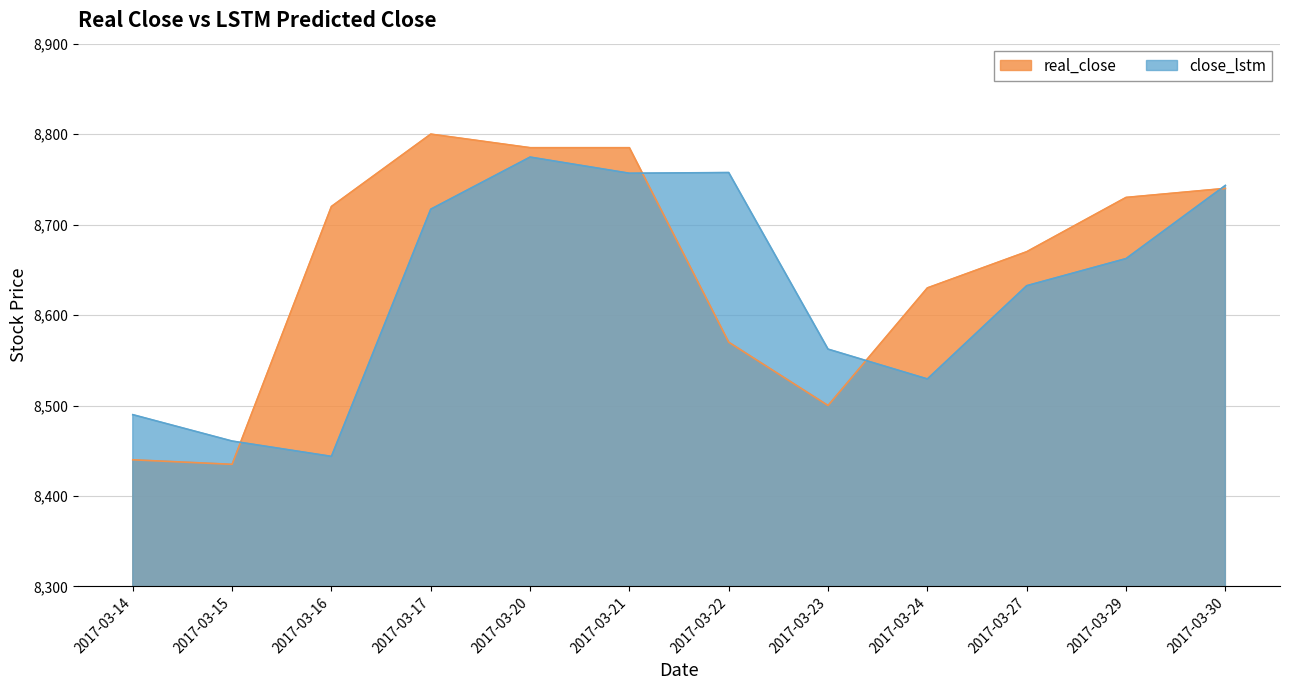

Which category has the highest value in the close_lstm series?

2017-03-20